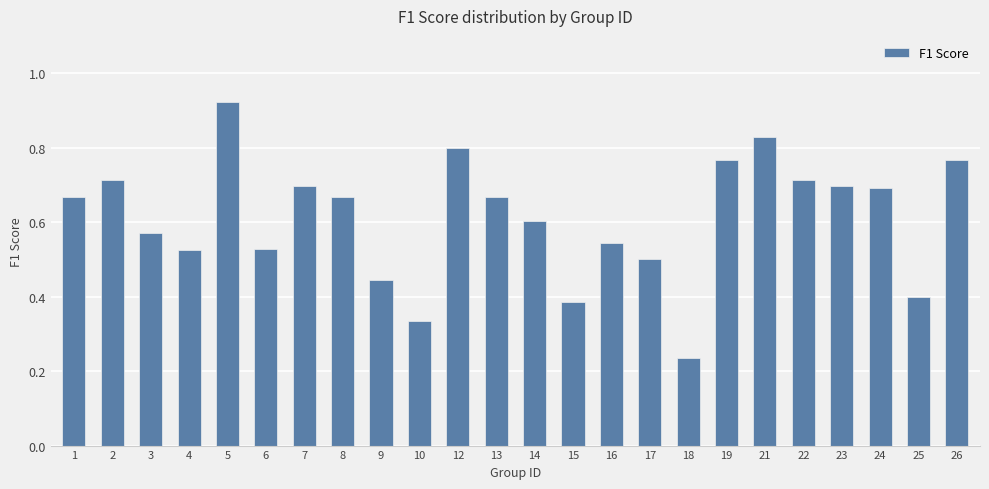

Are the bars grouped side by side (vs. stacked)?

No